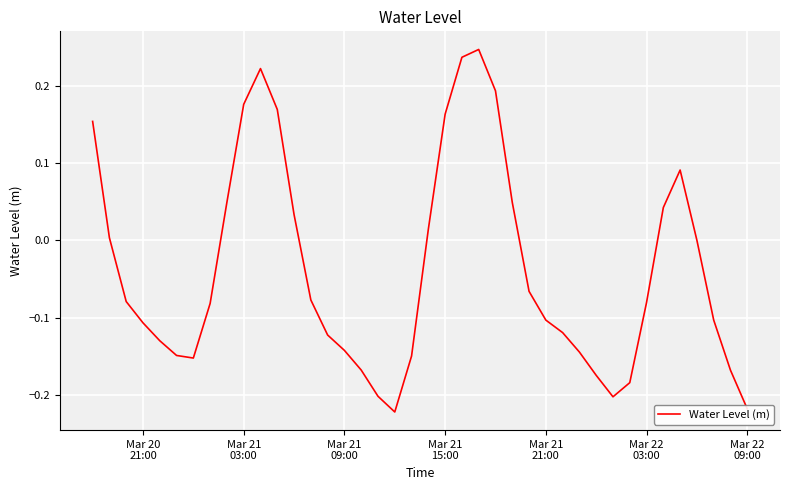

How many categories are shown in the chart?

40